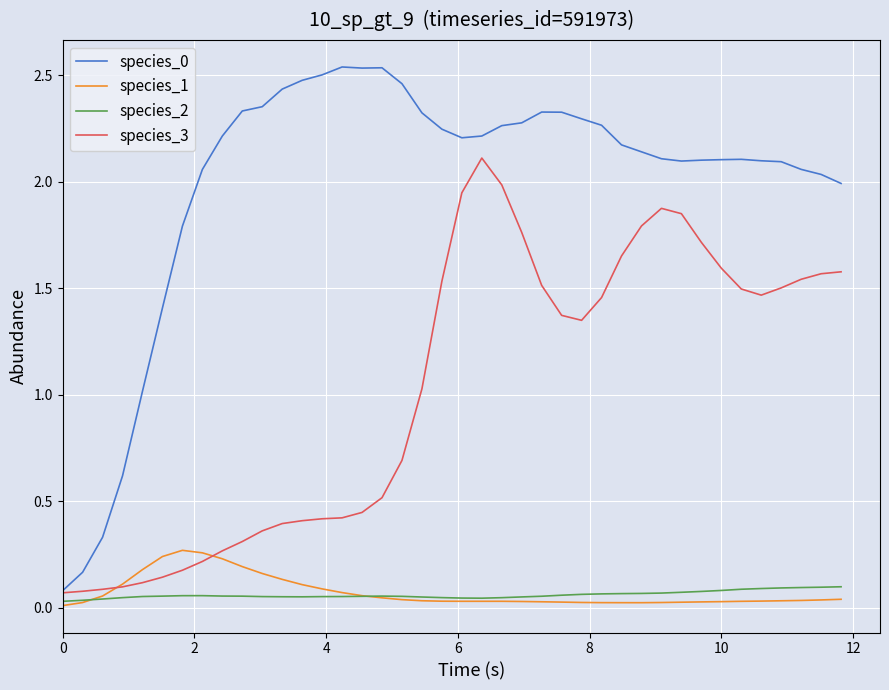

True or false: species_0 and species_1 cross at least once.

False